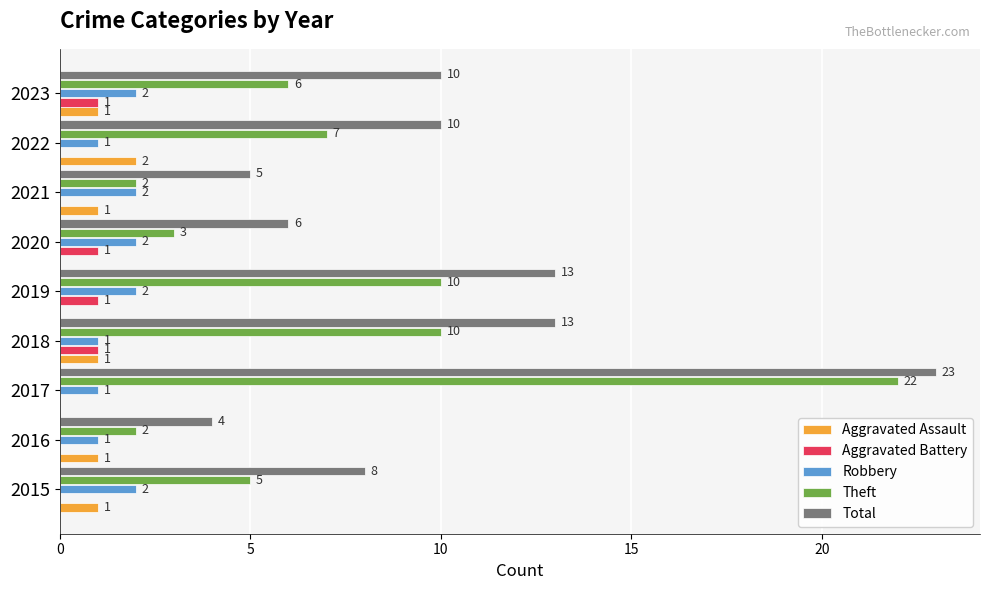

What is the total value across all series at 2016?

8